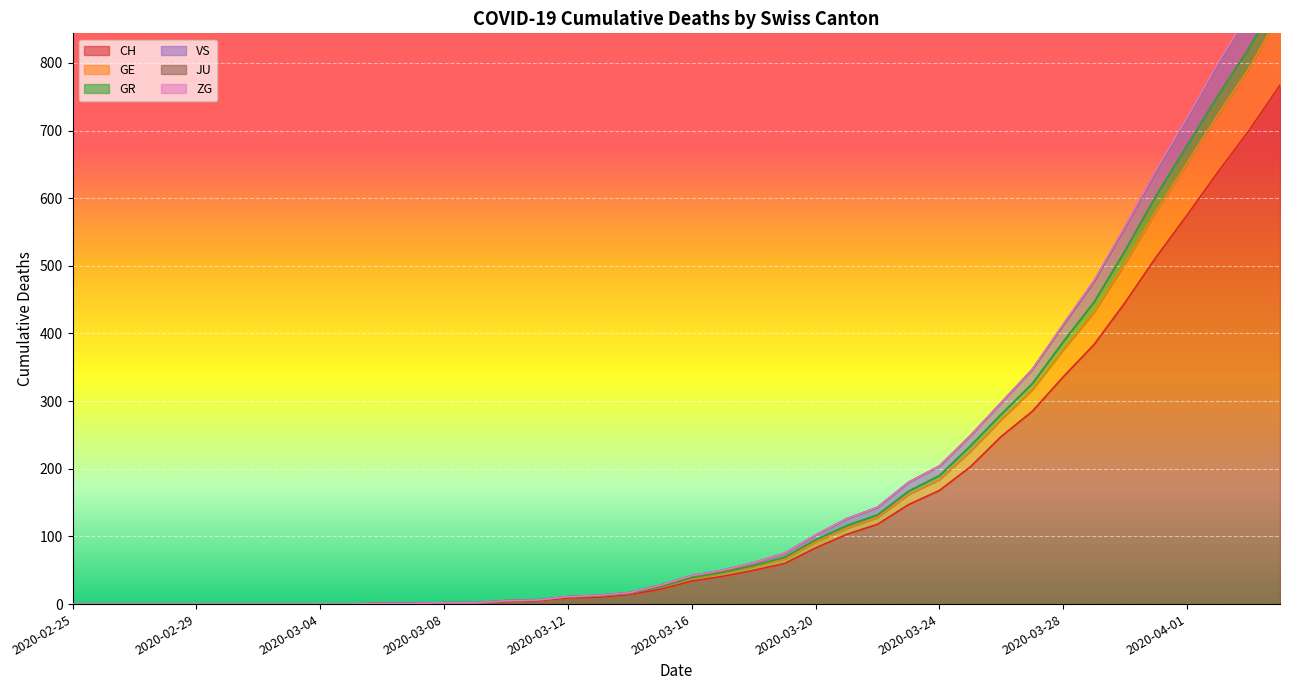

Between 2020-03-09 and 2020-03-28, which is larger?

2020-03-28